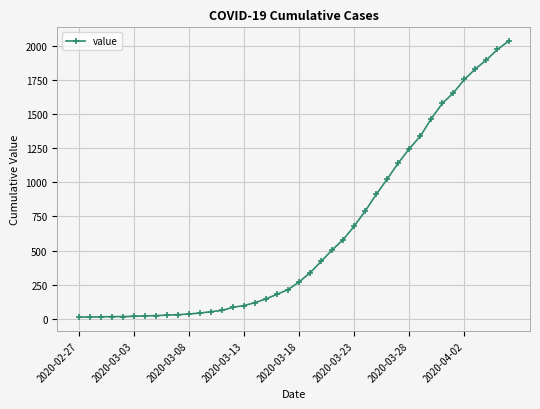

What is the difference between the maximum and second lowest values?

2018